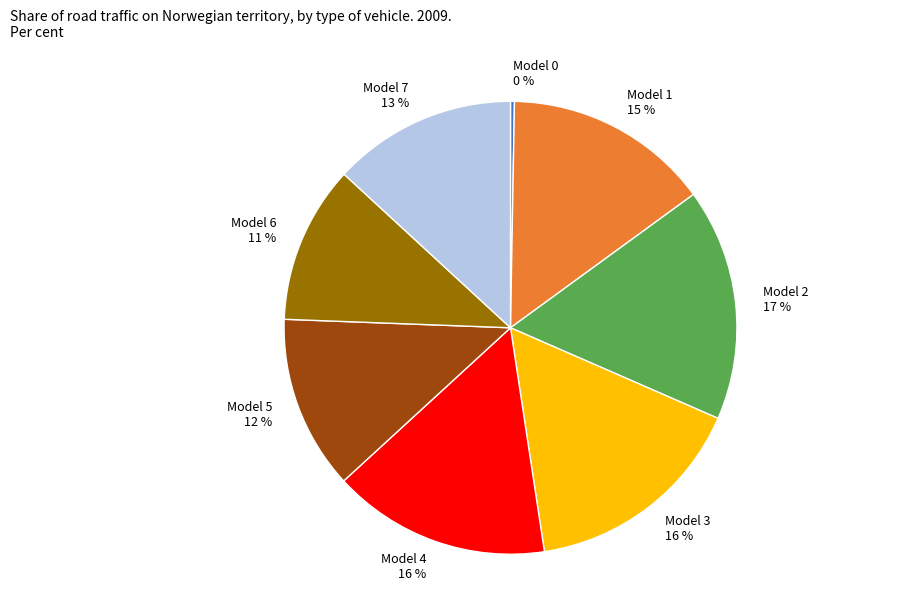

To the nearest percent, what is the difference between the Model 5 and Model 6 slice percentages?

1%